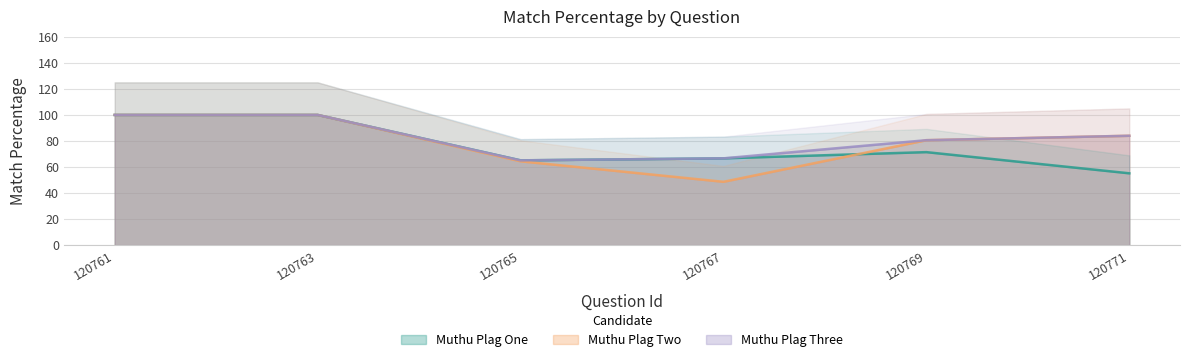

What is the value of the Muthu Plag Two point at the 2nd from the left?

100.0